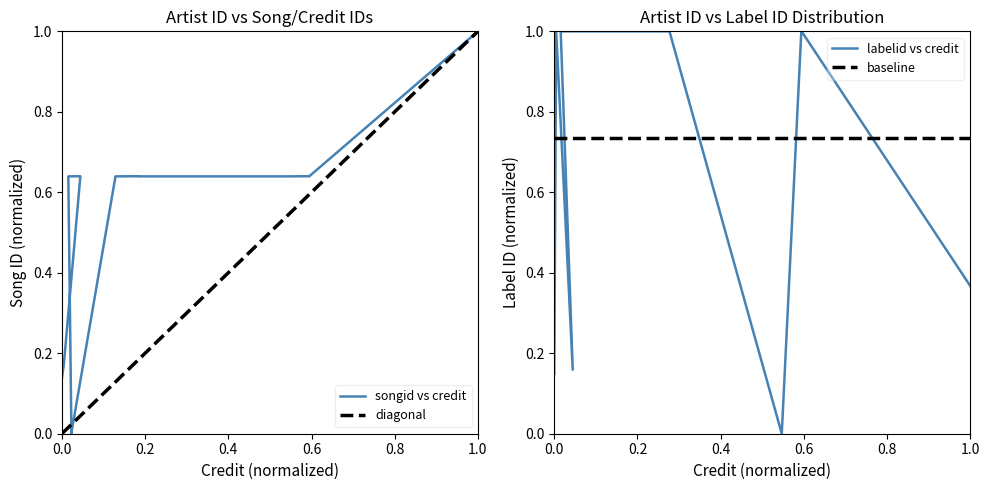

How many lines are shown in the chart?

2